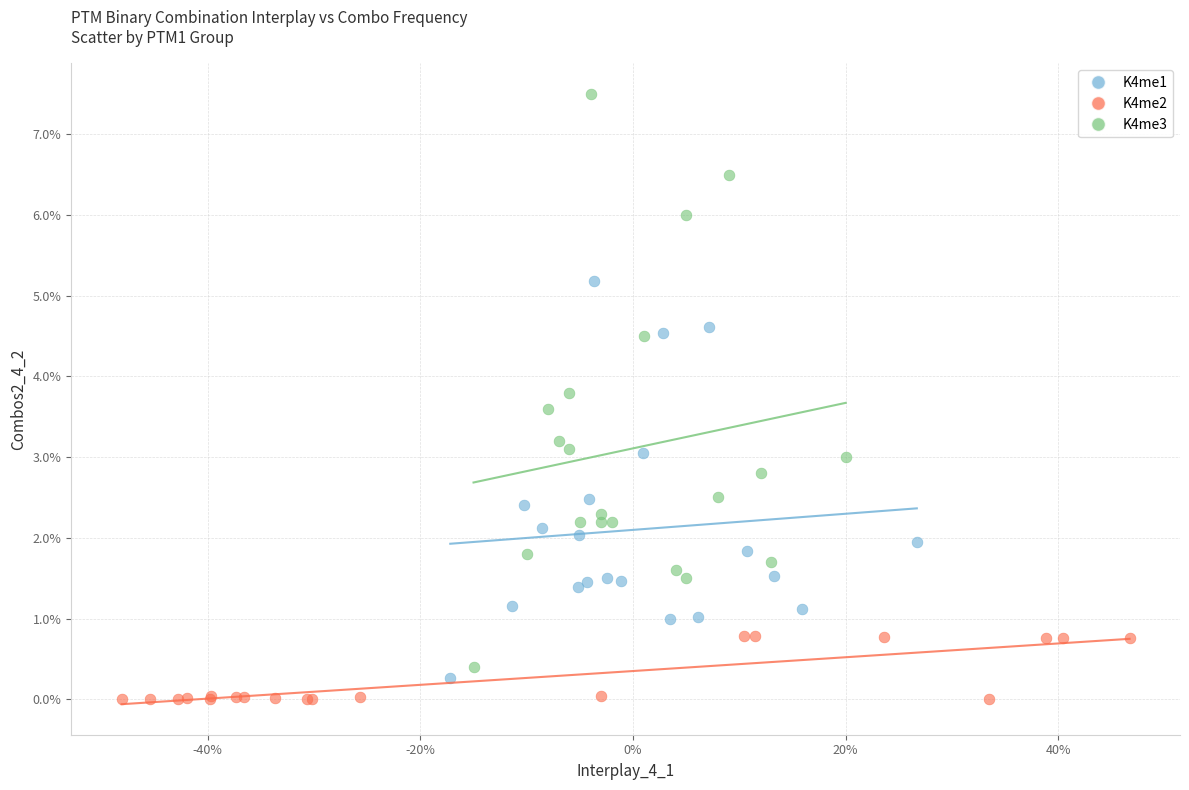

Which series contains the highest Y value?

K4me3